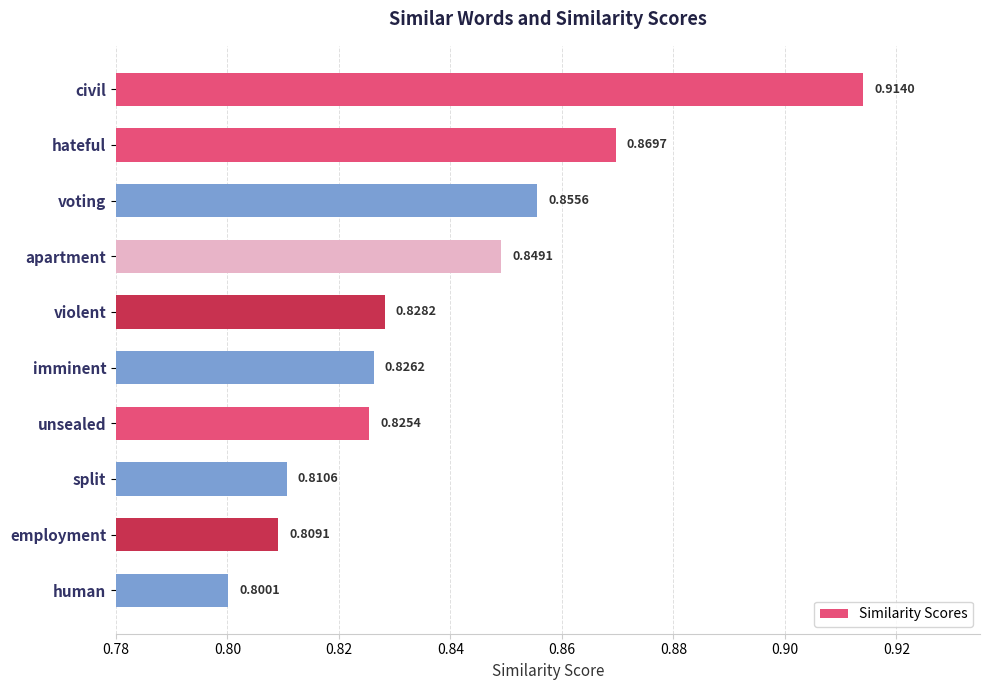

Count the values in the range 0 to 1.

10